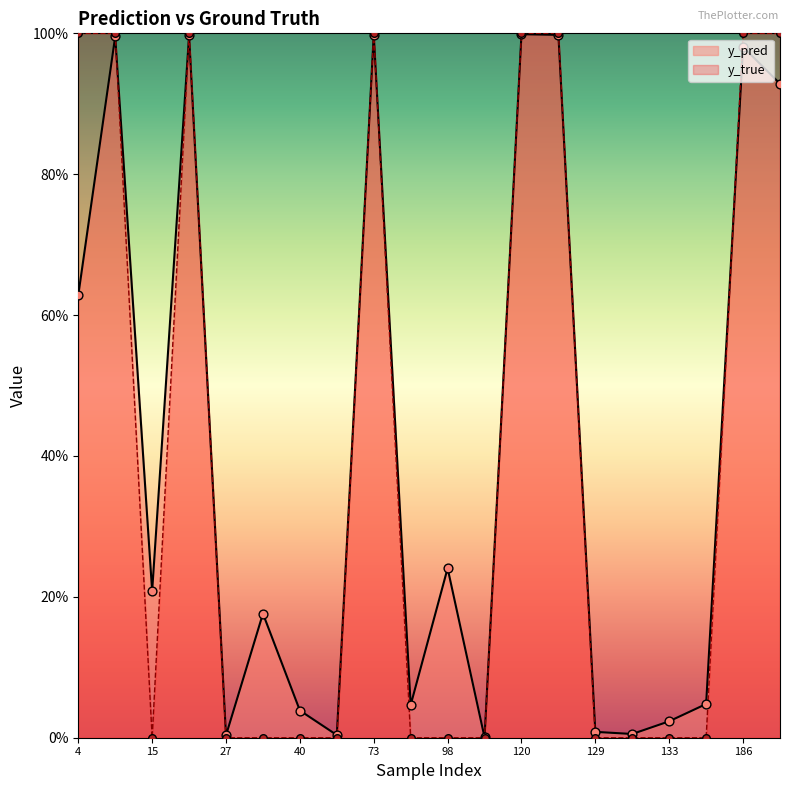

Which series has the largest total across all categories?

y_pred